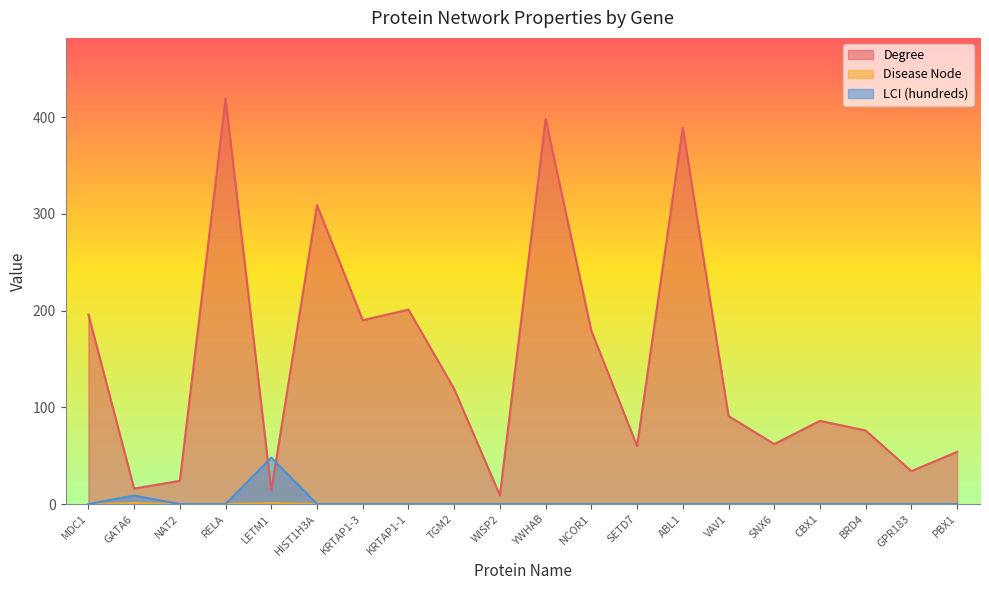

Is the value of Disease Node at TGM2 greater than the value of LCI (hundreds) at NCOR1?

No